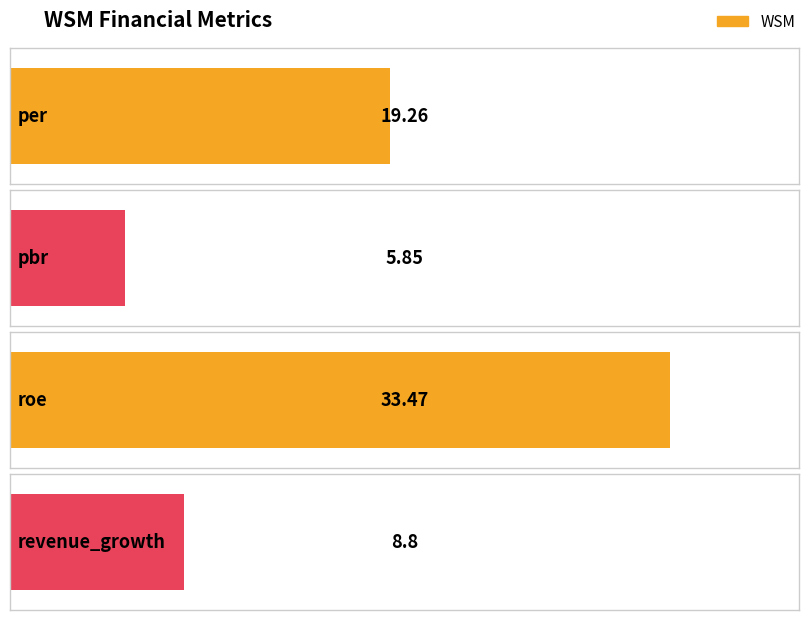

What is the label of the 4th bar from the right?

per